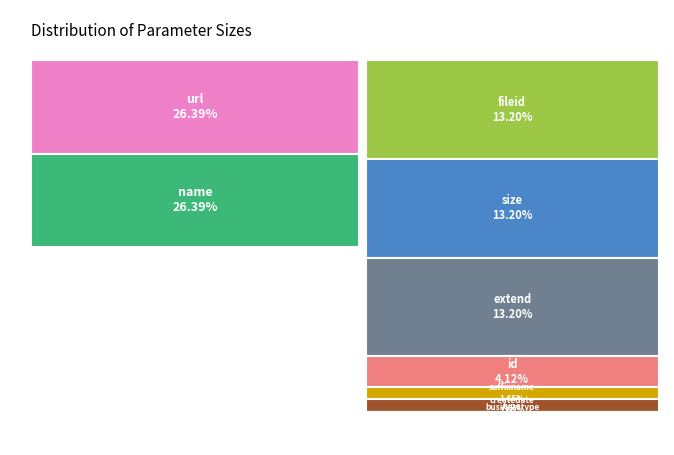

Which slice is the smallest?

type